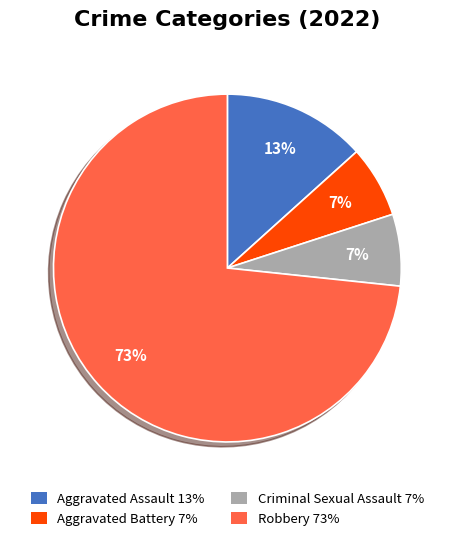

Does Robbery represent more than half of the total?

Yes